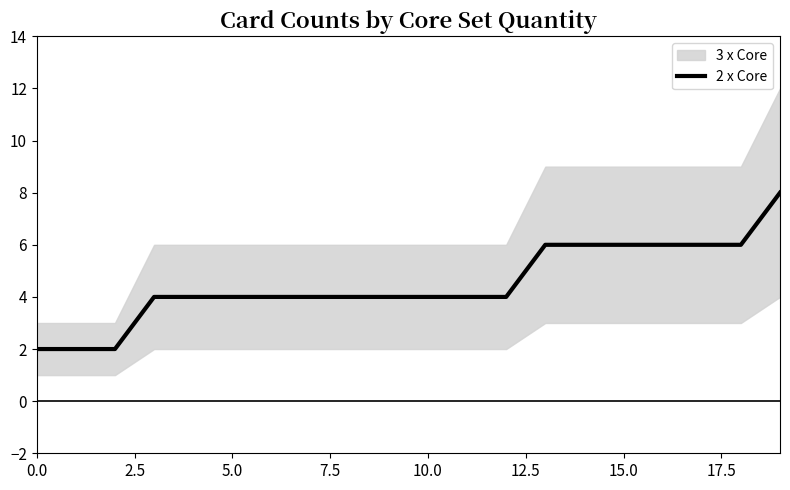

What value does the data have at 16?

6